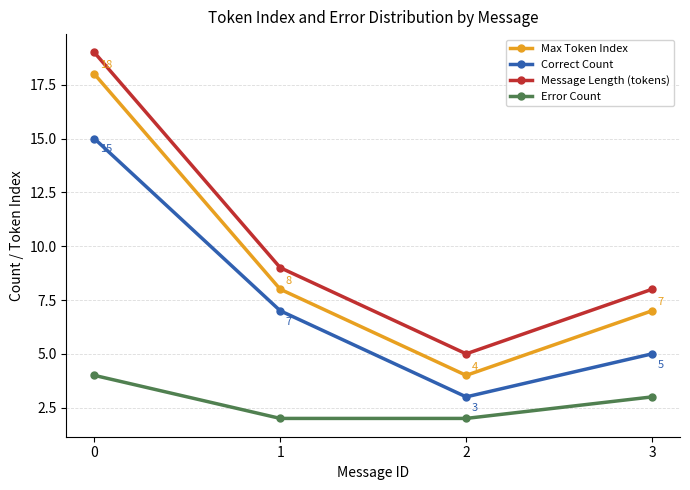

What value does the Message Length (tokens) series have at 2, to the nearest 5?

5